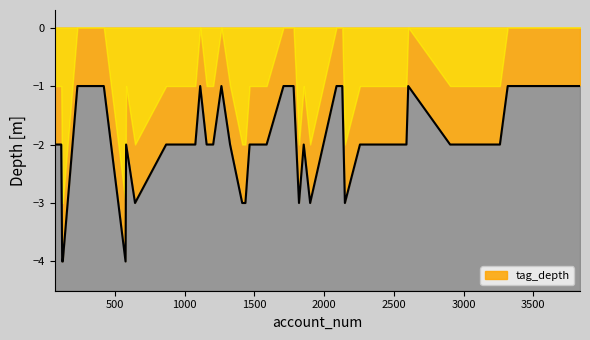

List the labels in order of value, largest first.

127, 123, 577, 2149, 1820, 1900, 1413, 1436, 1418, 645, 116, 1854, 2257, 1077, 1158, 1588, 1466, 1205, 1326, 1515, 2527, 69, 581, 2903, 2590, 1012, 868, 3260, 2130, 1709, 421, 1781, 2603, 1264, 1112, 232, 2089, 3465, 3834, 3316